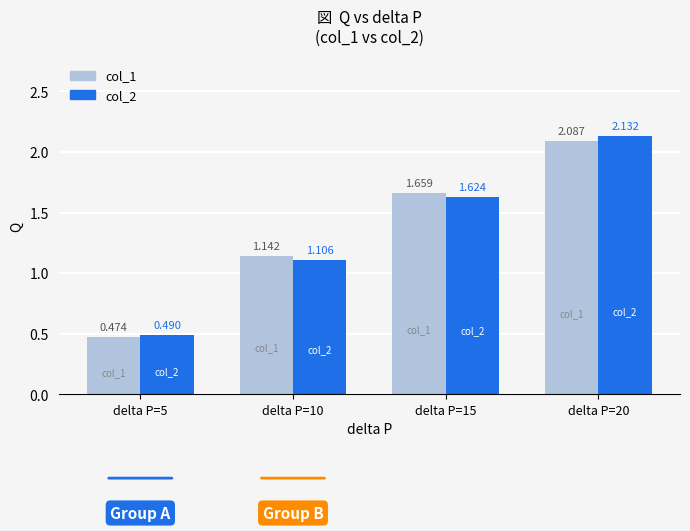

Which series has the widest spread of values?

col_2